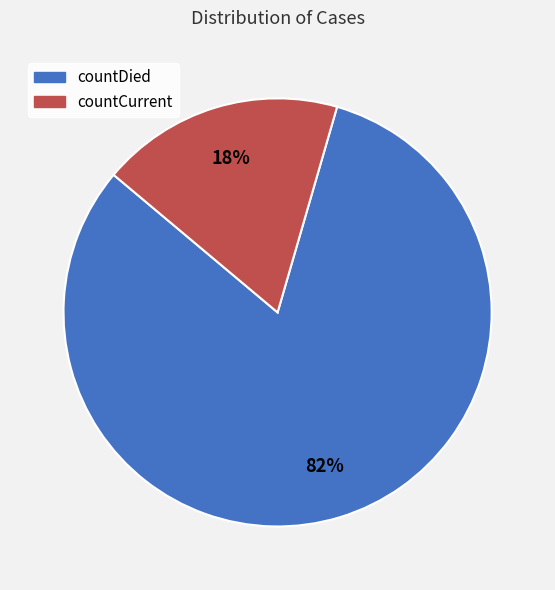

Between countCurrent and countDied, which is larger?

countDied